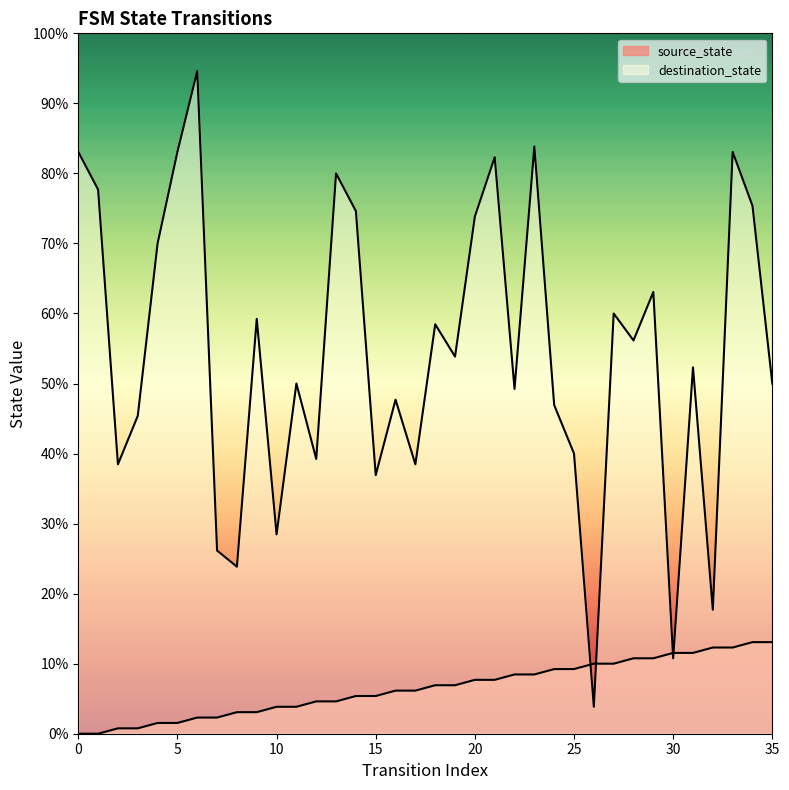

List the series in order of their peak value, highest first.

destination_state, source_state